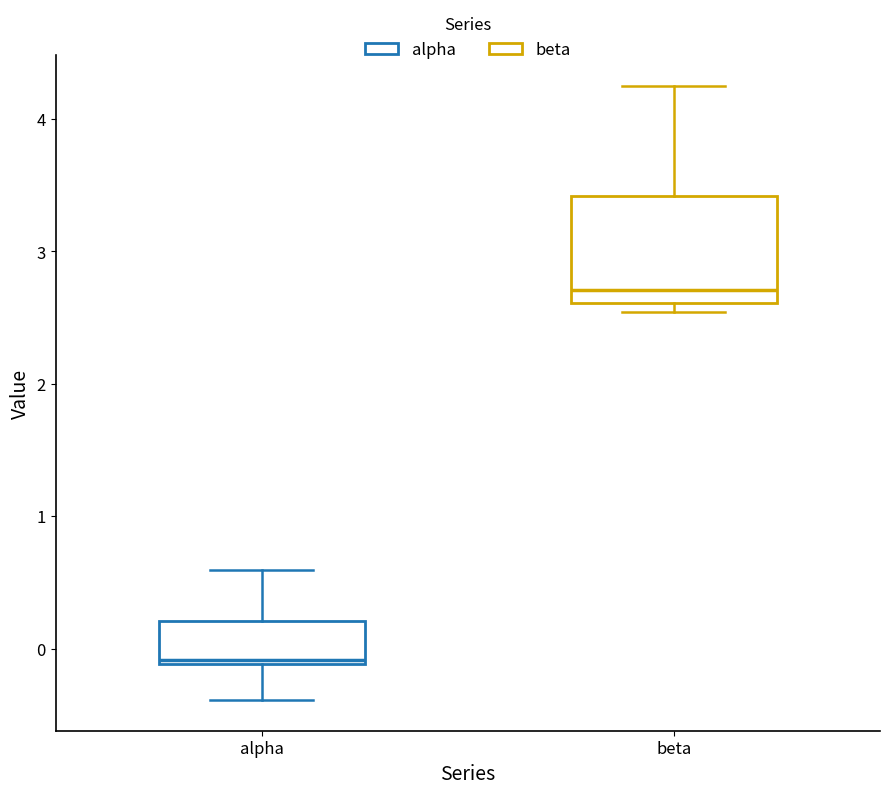

Which box is the tallest, from its lower edge to its upper edge?

beta